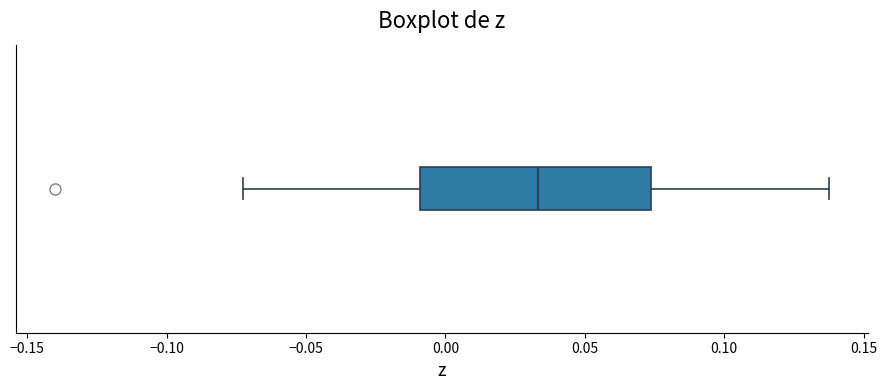

Where does the right whisker of the box end on the x-axis? The values are not printed on the chart, so give them approximately, as read against the axis.

0.140